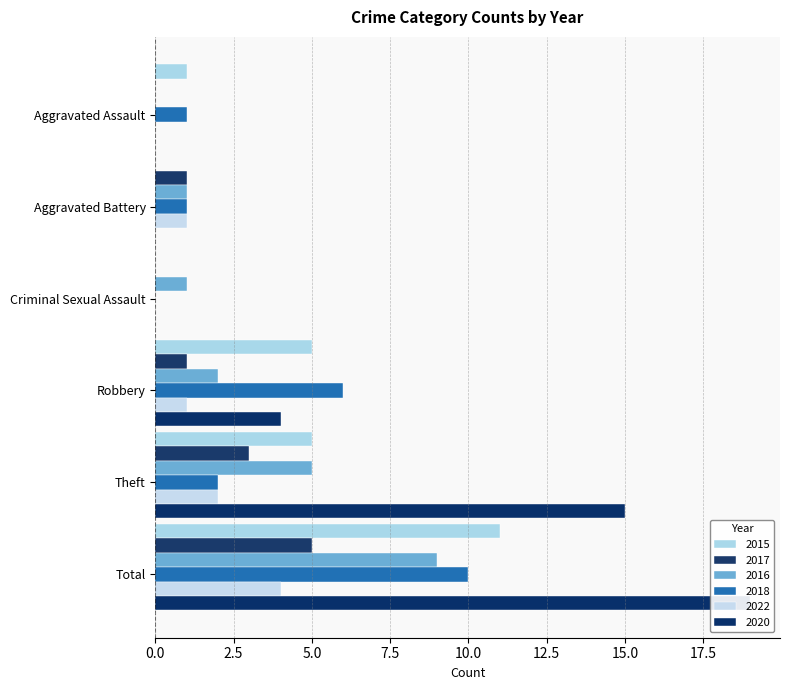

What is the label of the 1st bar from the left?

Aggravated Assault